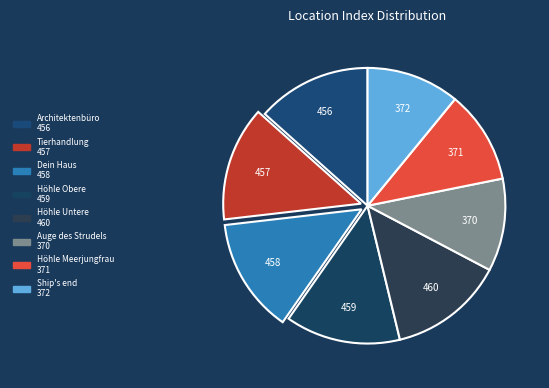

Which category has the biggest portion of the pie?

Deine Höhle - Untere Ebene / Your Cave - Lower Level